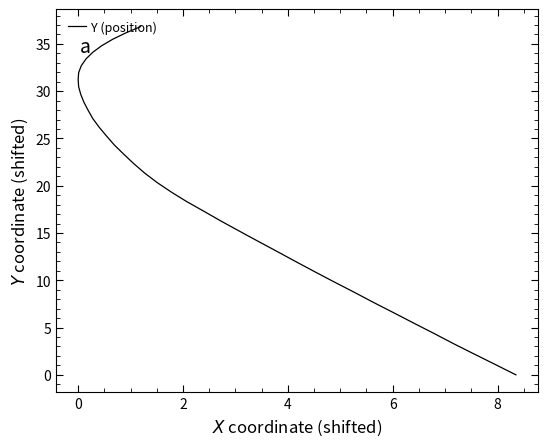

What is the label of the 4th point from the left?

4